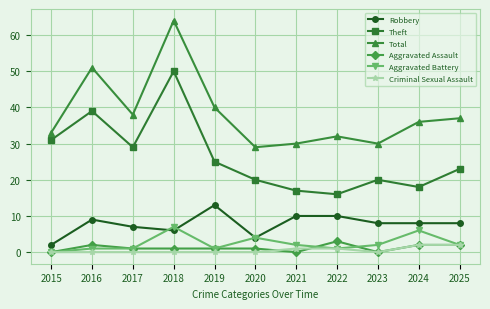

What is the sum of the Robbery values at 2022 and 2017?

17